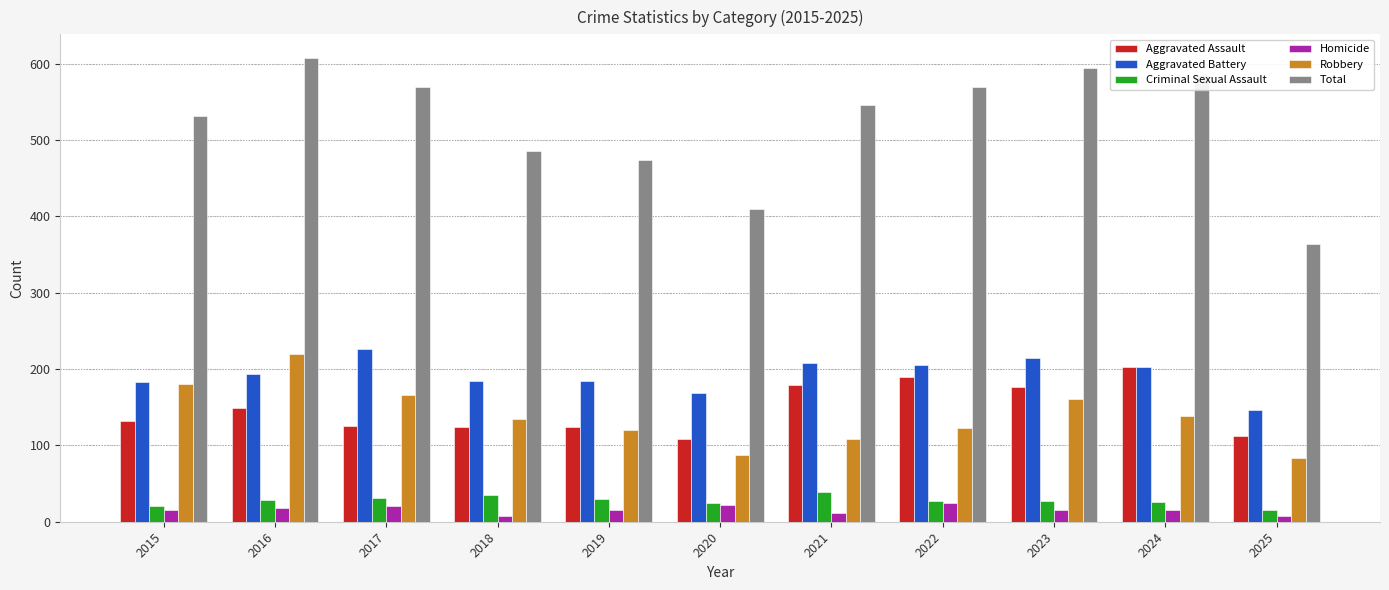

List the series in order of their peak value, lowest first.

Homicide, Criminal Sexual Assault, Aggravated Assault, Robbery, Aggravated Battery, Total